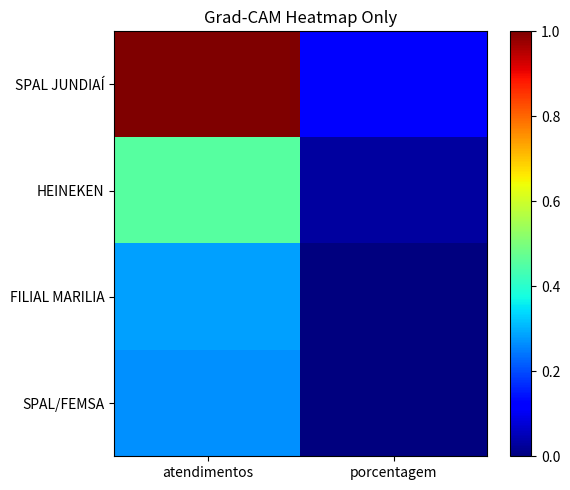

What is the spread (max minus min) of values at atendimentos?

0.7